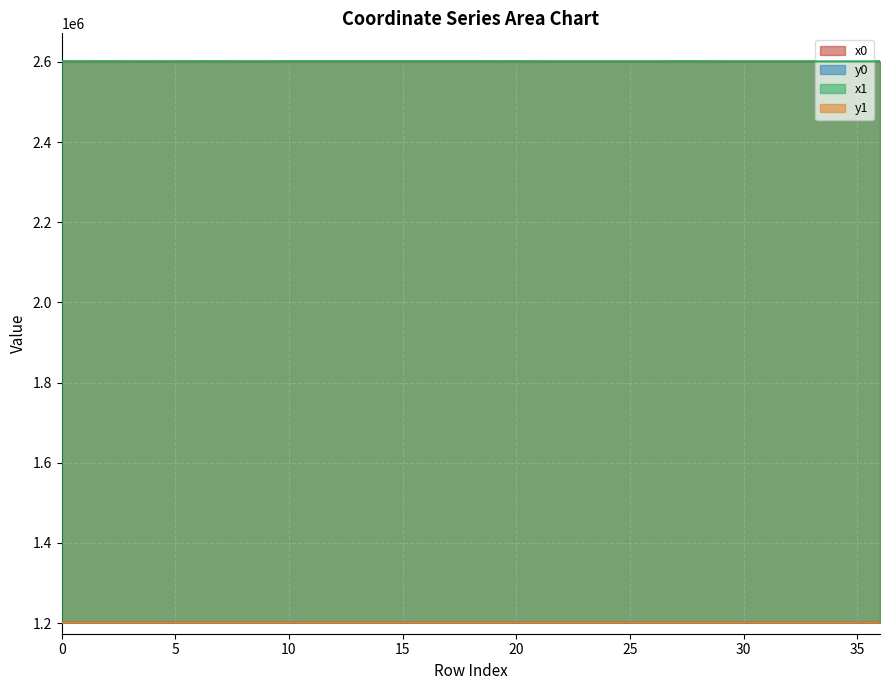

How many lines are shown in the chart?

4